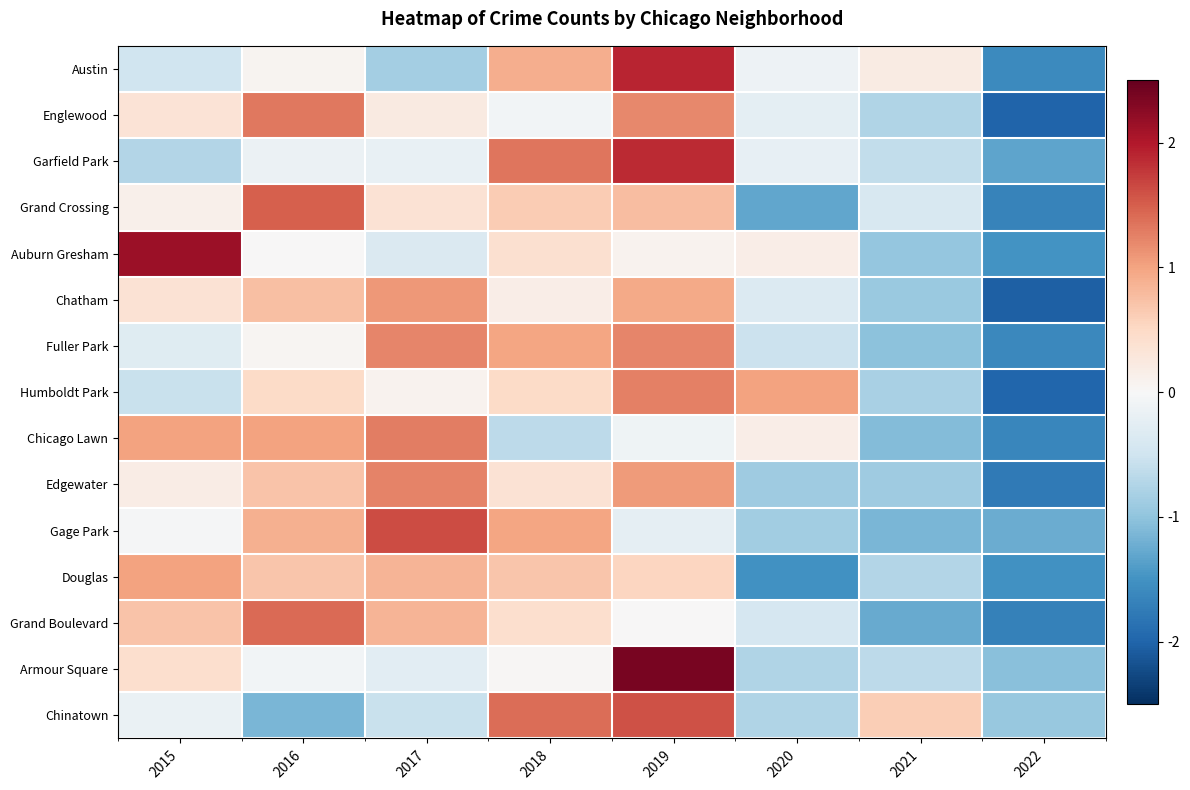

Reading left to right, extract all data points from this chart.

Austin: 2015=-0.5	2016=0.1	2017=-0.8	2018=0.9	2019=1.9	2020=-0.1	2021=0.2	2022=-1.6
Englewood: 2015=0.3	2016=1.3	2017=0.2	2018=-0.1	2019=1.2	2020=-0.3	2021=-0.8	2022=-2.0
Garfield Park: 2015=-0.7	2016=-0.1	2017=-0.2	2018=1.3	2019=1.9	2020=-0.2	2021=-0.6	2022=-1.3
Grand Crossing: 2015=0.1	2016=1.5	2017=0.4	2018=0.6	2019=0.8	2020=-1.3	2021=-0.4	2022=-1.7
Auburn Gresham: 2015=2.1	2016=0.0	2017=-0.4	2018=0.4	2019=0.1	2020=0.2	2021=-1.0	2022=-1.5
Chatham: 2015=0.4	2016=0.8	2017=1.1	2018=0.2	2019=1.0	2020=-0.4	2021=-0.9	2022=-2.0
Fuller Park: 2015=-0.3	2016=0.0	2017=1.2	2018=1.0	2019=1.2	2020=-0.5	2021=-1.0	2022=-1.6
Humboldt Park: 2015=-0.6	2016=0.5	2017=0.1	2018=0.5	2019=1.3	2020=1.0	2021=-0.8	2022=-2.0
Chicago Lawn: 2015=1.0	2016=1.0	2017=1.3	2018=-0.7	2019=-0.1	2020=0.2	2021=-1.1	2022=-1.6
Edgewater: 2015=0.2	2016=0.7	2017=1.2	2018=0.4	2019=1.1	2020=-0.9	2021=-0.9	2022=-1.8
Gage Park: 2015=-0.0	2016=0.9	2017=1.6	2018=1.0	2019=-0.2	2020=-0.9	2021=-1.1	2022=-1.2
Douglas: 2015=1.0	2016=0.7	2017=0.8	2018=0.7	2019=0.5	2020=-1.5	2021=-0.7	2022=-1.5
Grand Boulevard: 2015=0.7	2016=1.4	2017=0.8	2018=0.4	2019=0.0	2020=-0.4	2021=-1.3	2022=-1.7
Armour Square: 2015=0.4	2016=-0.1	2017=-0.3	2018=0.0	2019=2.4	2020=-0.8	2021=-0.7	2022=-1.1
Chinatown: 2015=-0.2	2016=-1.1	2017=-0.6	2018=1.4	2019=1.6	2020=-0.8	2021=0.6	2022=-1.0